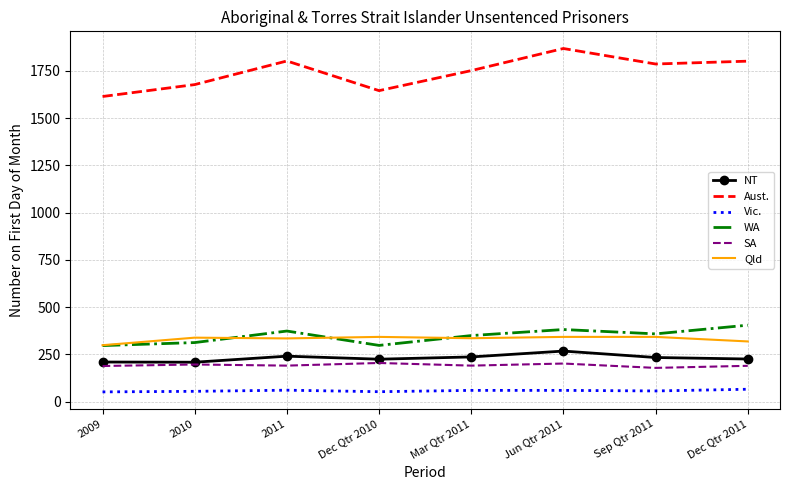

Which series has the largest range (max minus min)?

Aust.